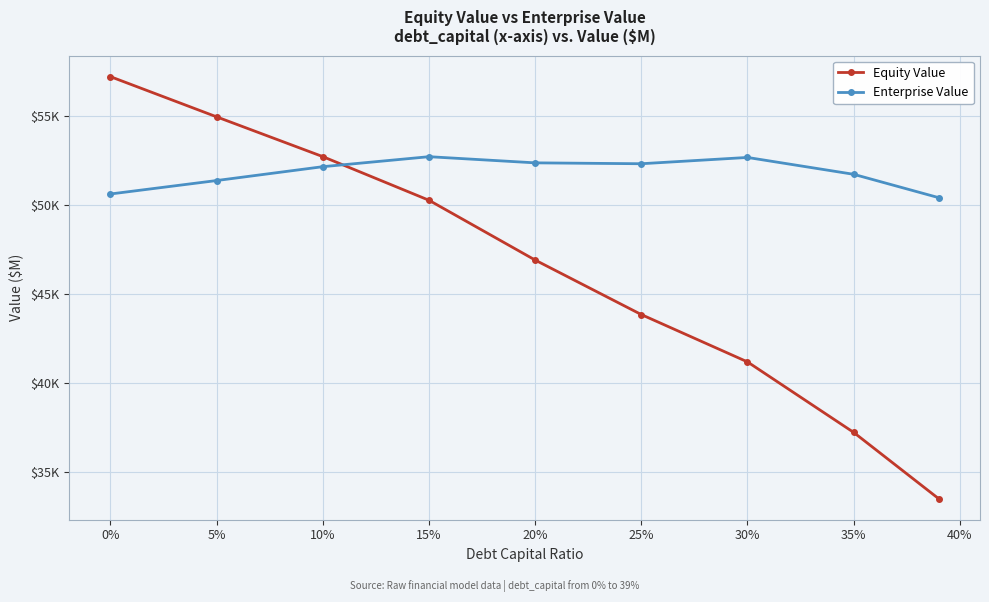

What are all the series names shown in the legend?

Equity Value, Enterprise Value